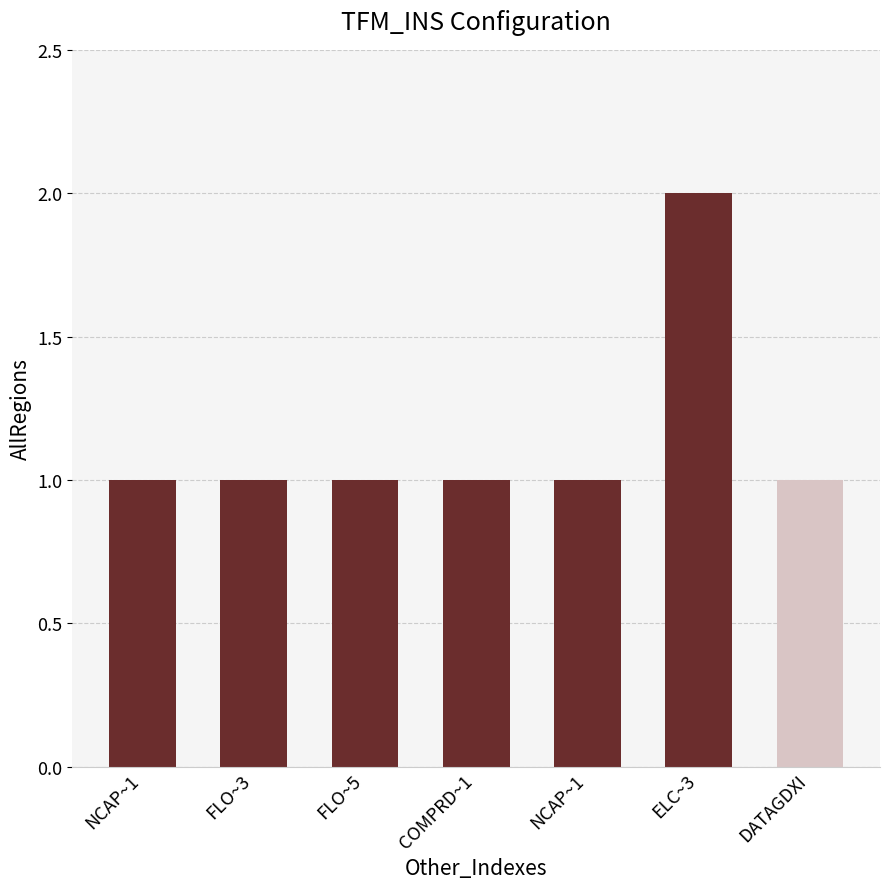

The value at NCAP~1 is 1. True or false?

True